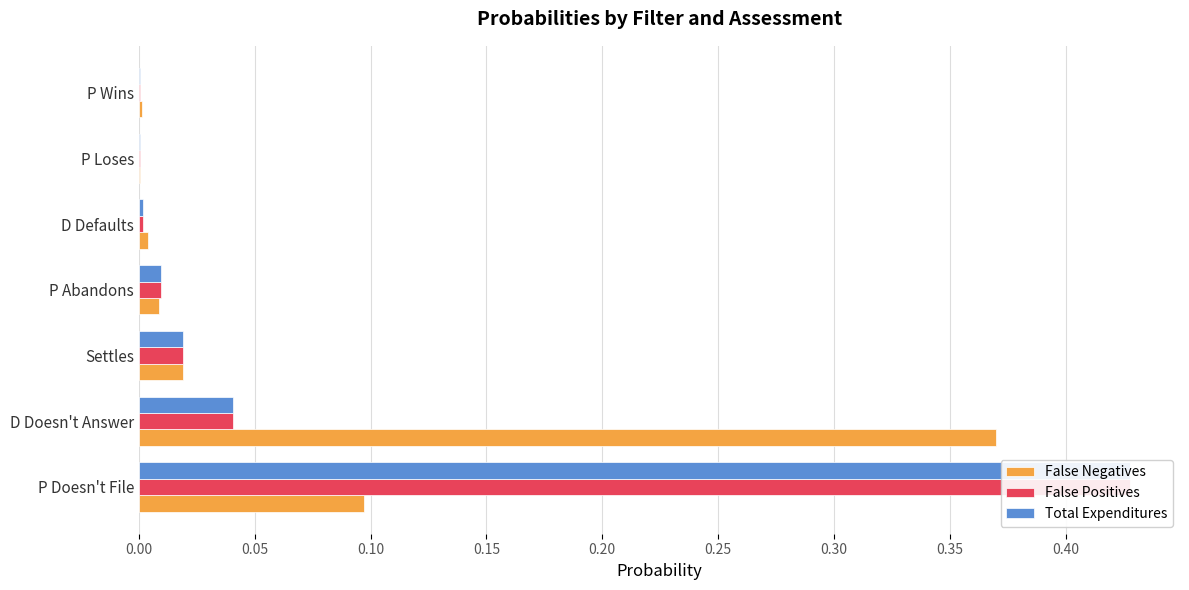

What is the sum of all Total Expenditures values?

0.5